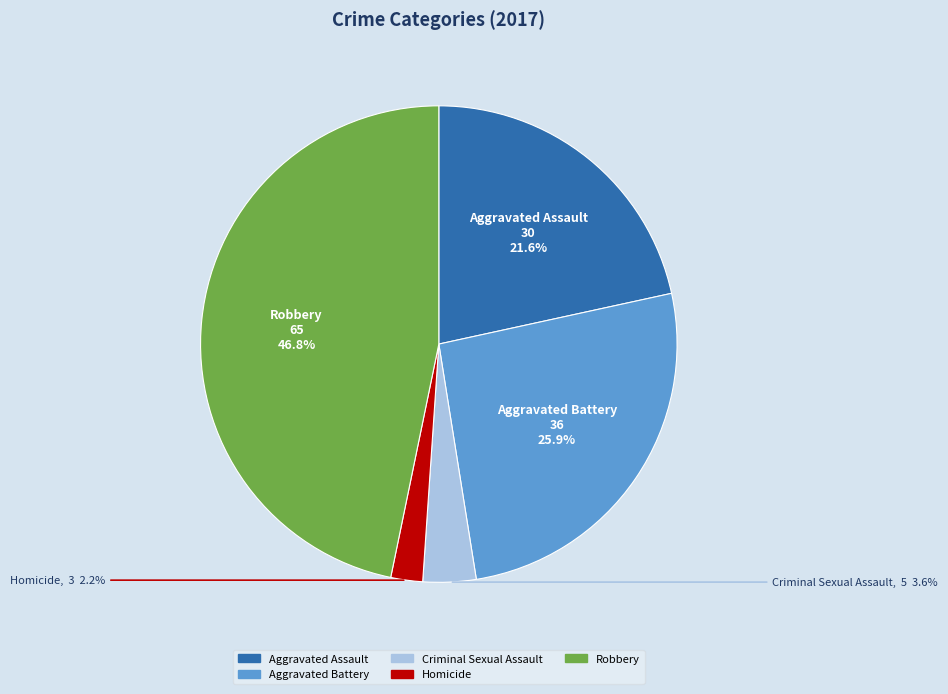

To the nearest percent, what is the combined percentage of Robbery and Homicide?

49%